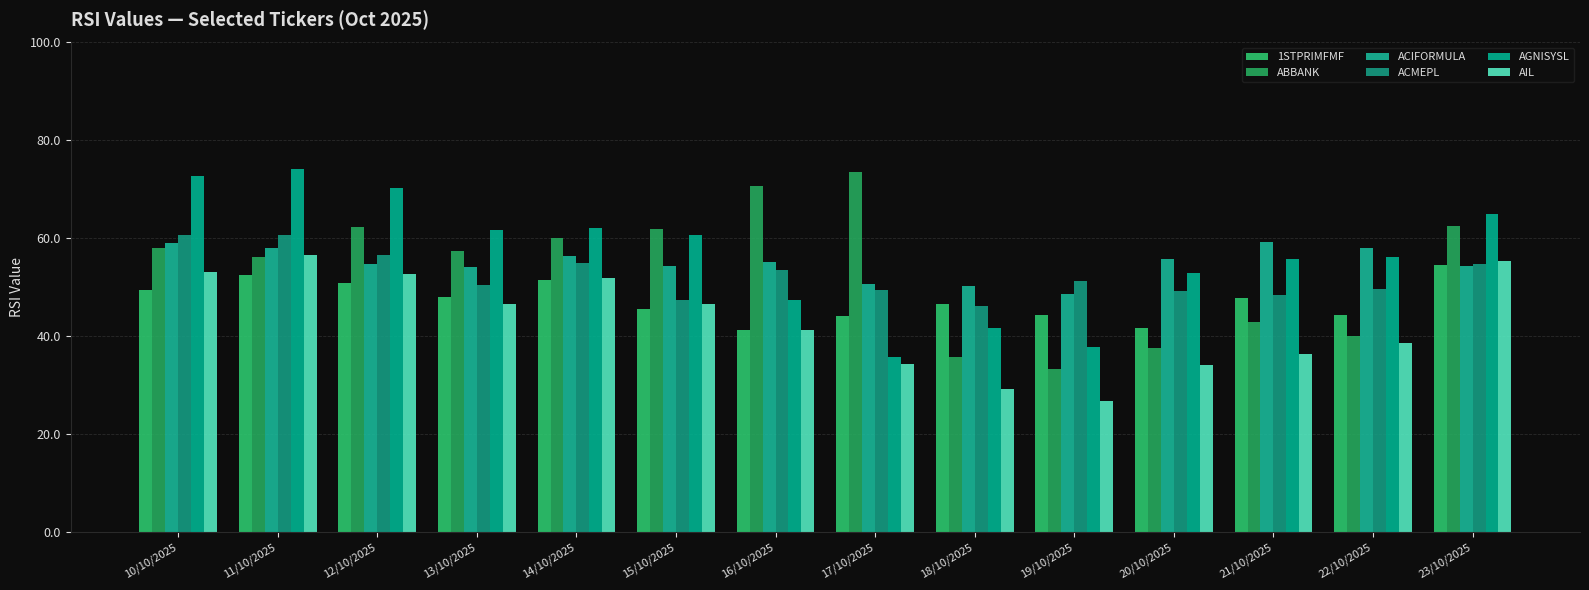

Count the number of data series in this chart.

6